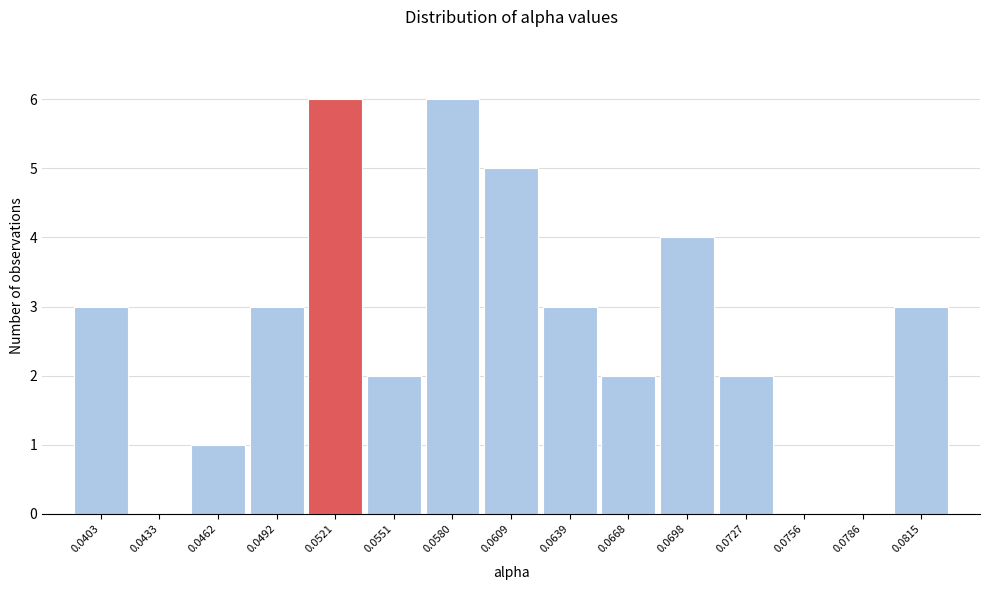

Reading right to left, extract all data points from this chart.

0.0815=3	0.0786=0	0.0756=0	0.0727=2	0.0698=4	0.0668=2	0.0639=3	0.0609=5	0.0580=6	0.0551=2	0.0521=6	0.0492=3	0.0462=1	0.0433=0	0.0403=3